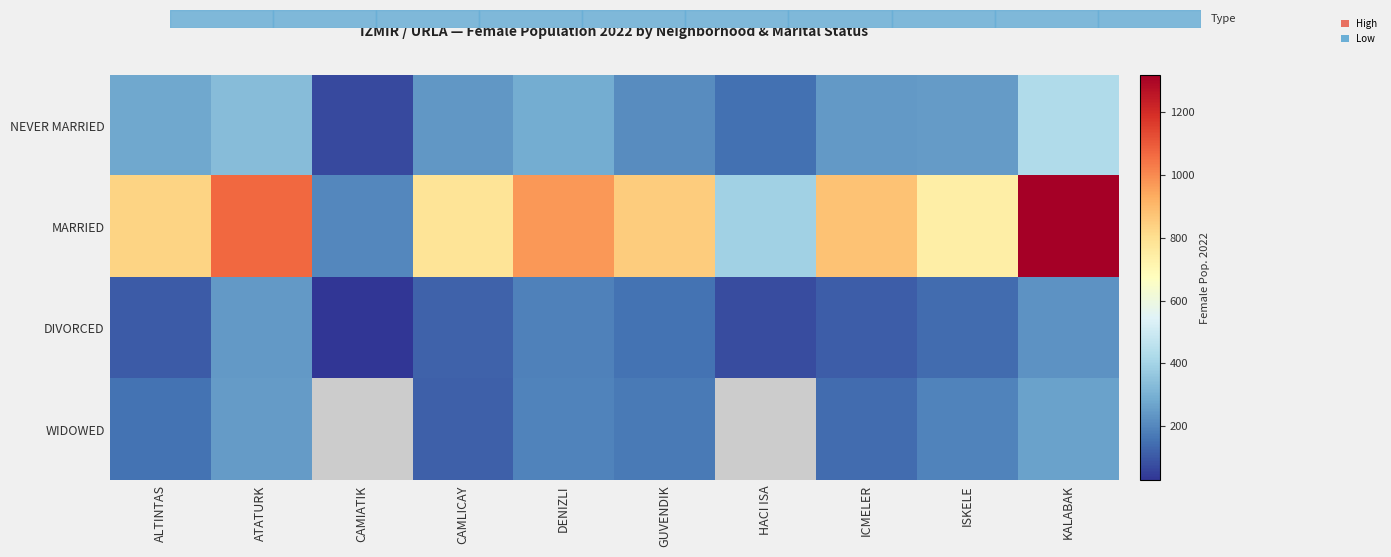

Which category has the highest value across all series?

KALABAK